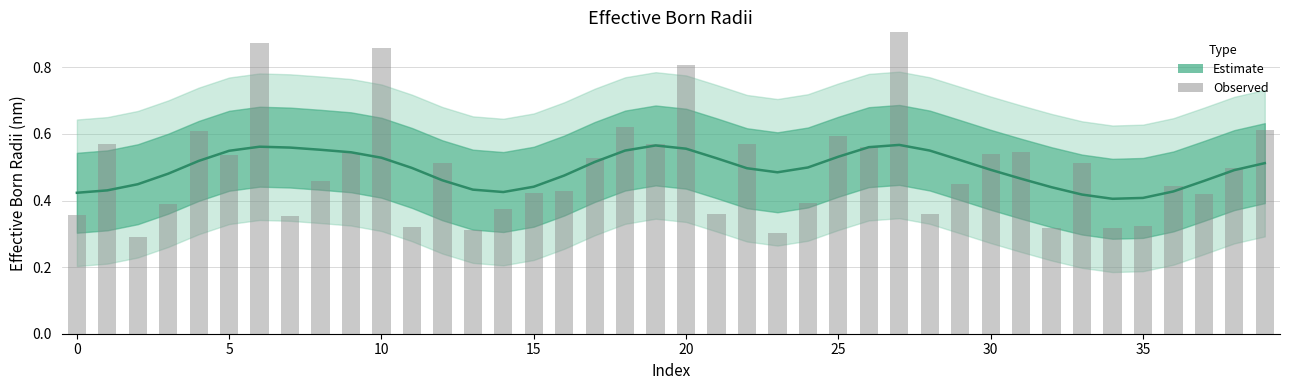

True or false: the data shows 0.1 at 15.

False